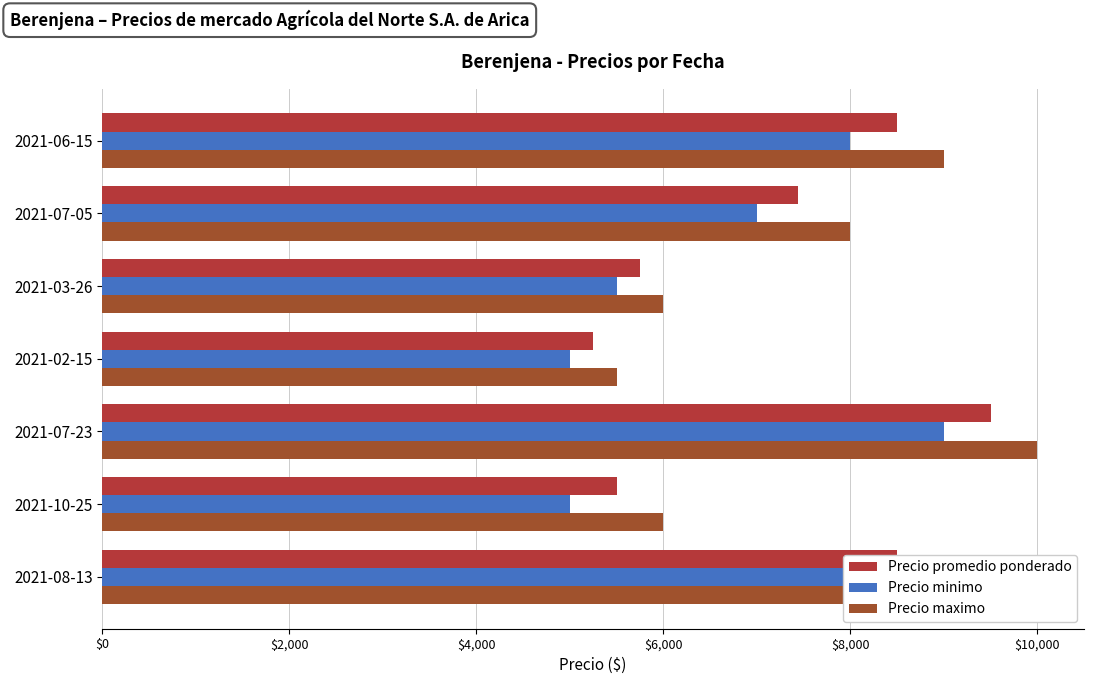

What is the lowest value of the Precio promedio ponderado series?

5250